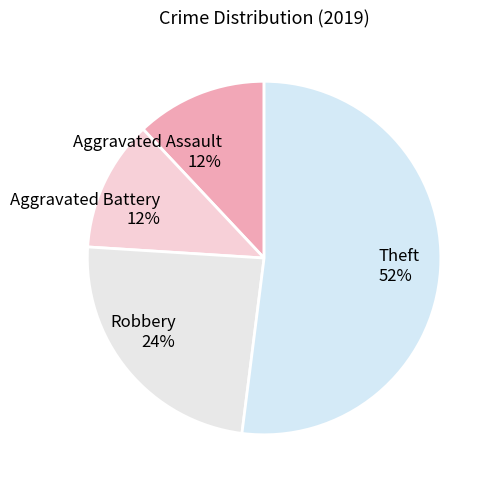

Is there any slice that represents more than half of the pie?

Yes